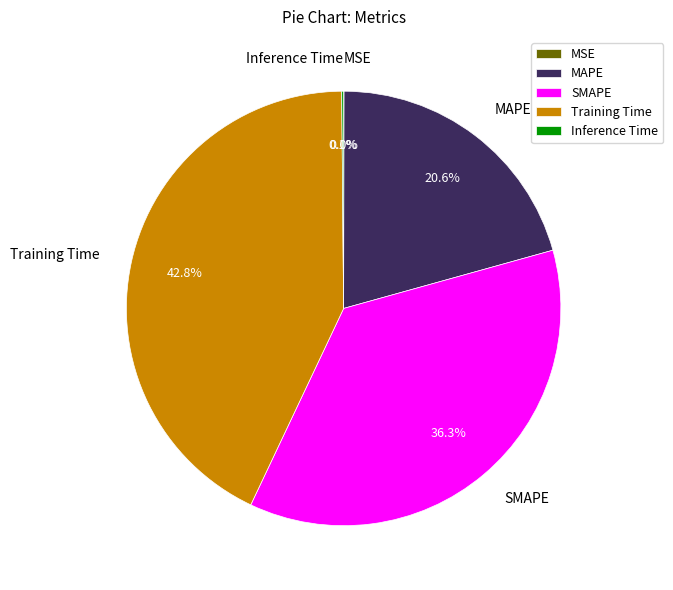

Does MAPE represent more than half of the total?

No